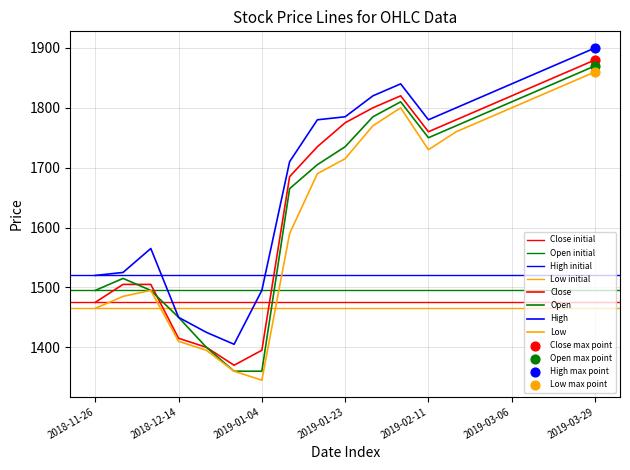

At which category is the sum across all series the highest?

2019-03-29